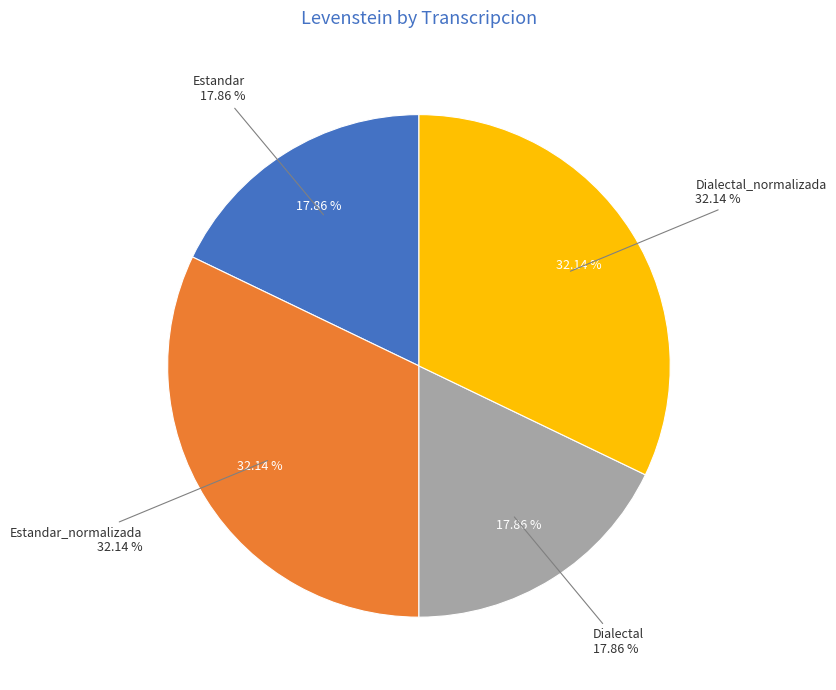

The Estandar slice represents 18% of the pie. True or false?

True